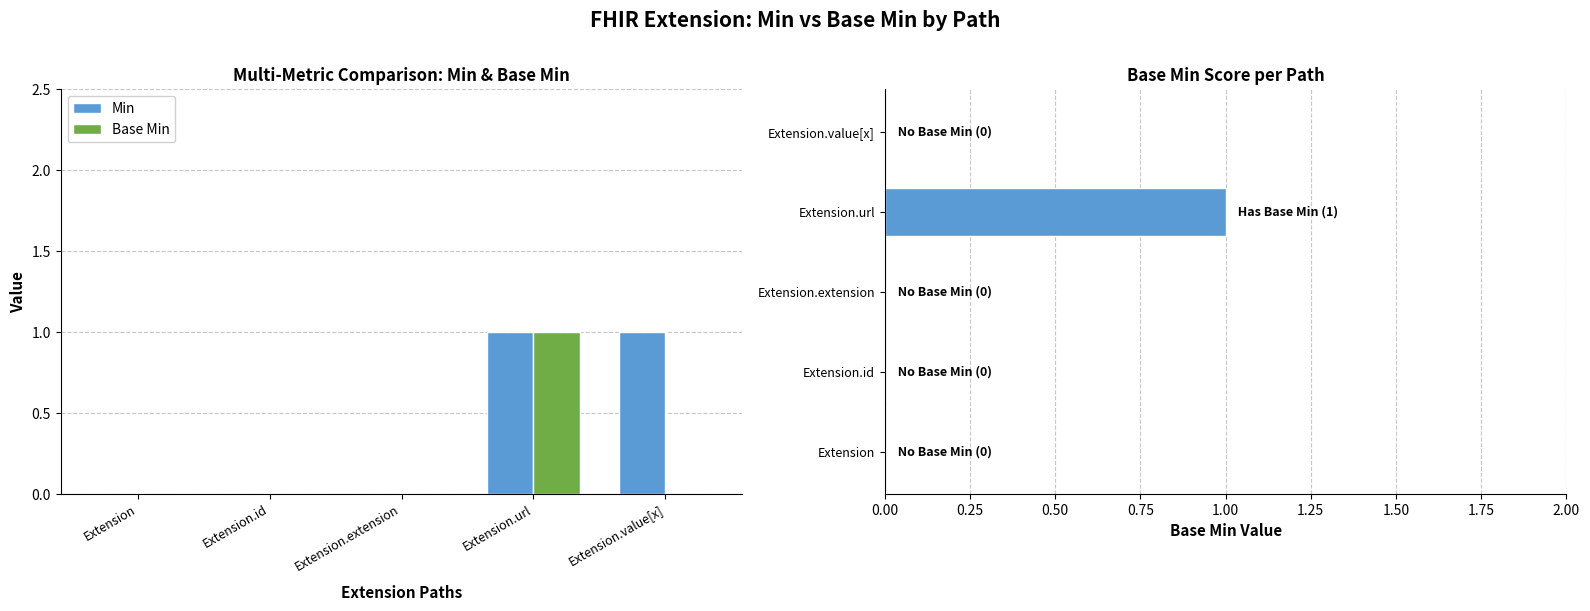

The value of Base Min at Extension.id is 0. True or false?

True